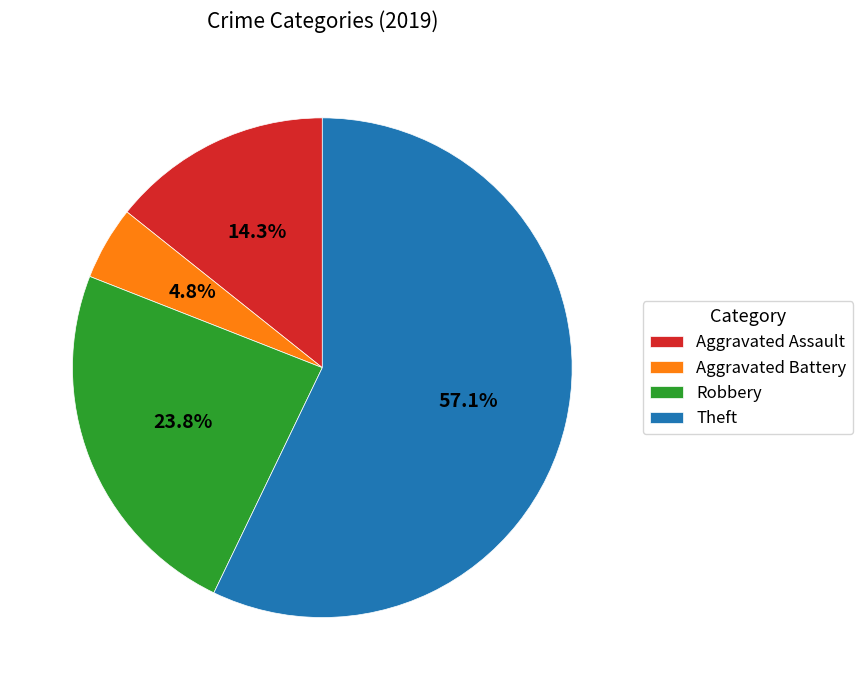

Approximately how many times larger is the value at Robbery compared to Aggravated Battery?

5.0